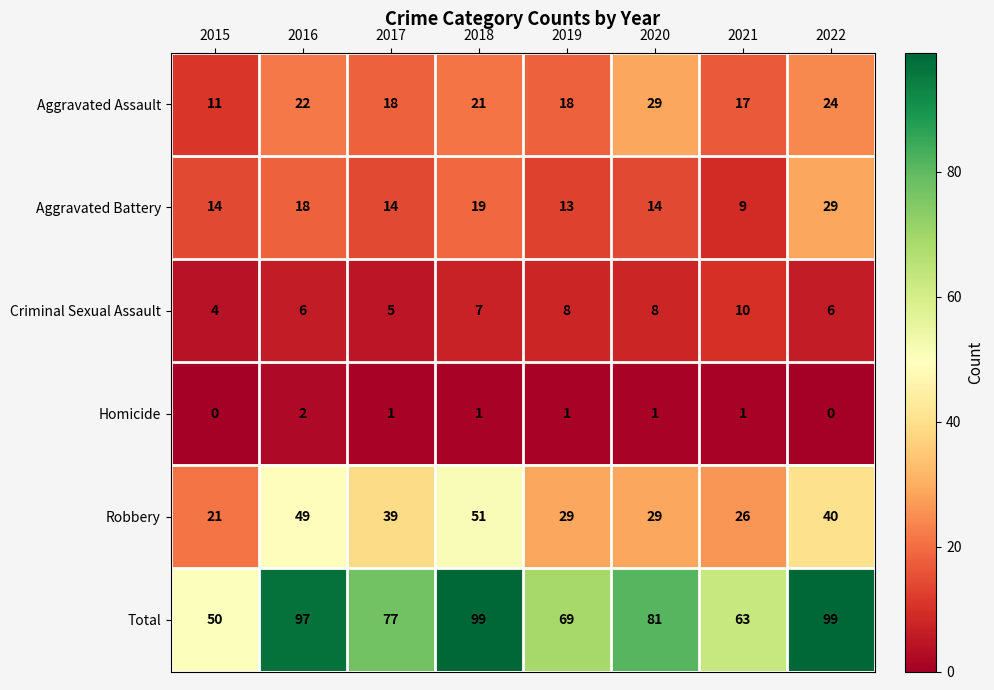

Is it true that Aggravated Battery equals 14 at 2017?

True